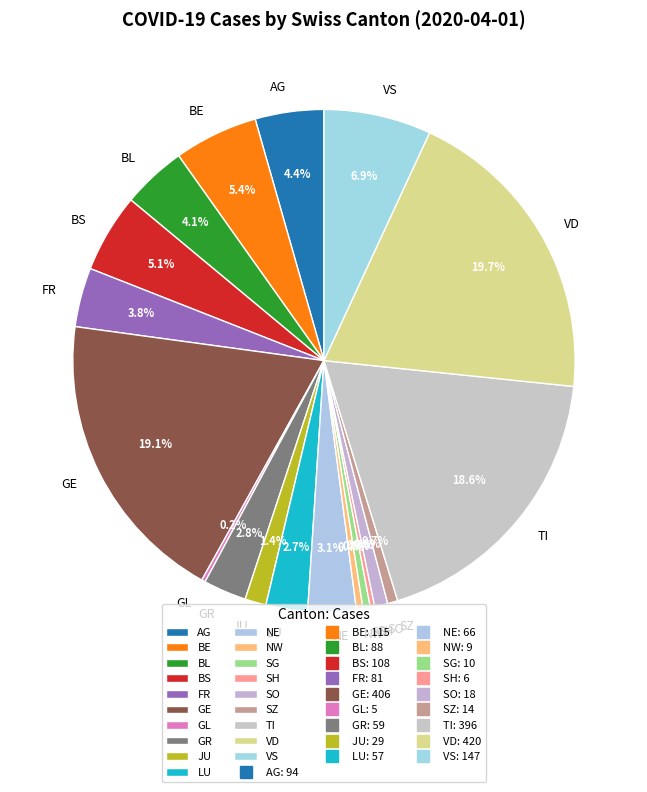

How much of the chart is everything except GR?

97.2%